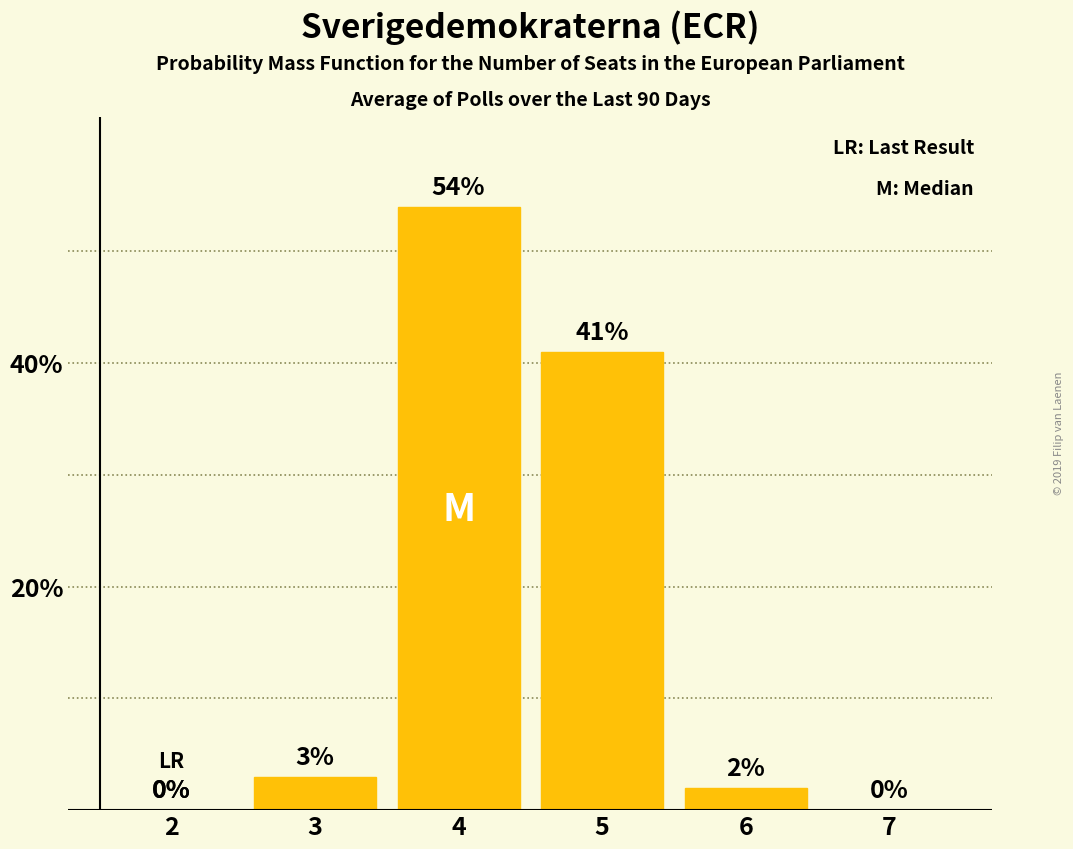

What is the change in value from 4 to 6?

-0.5